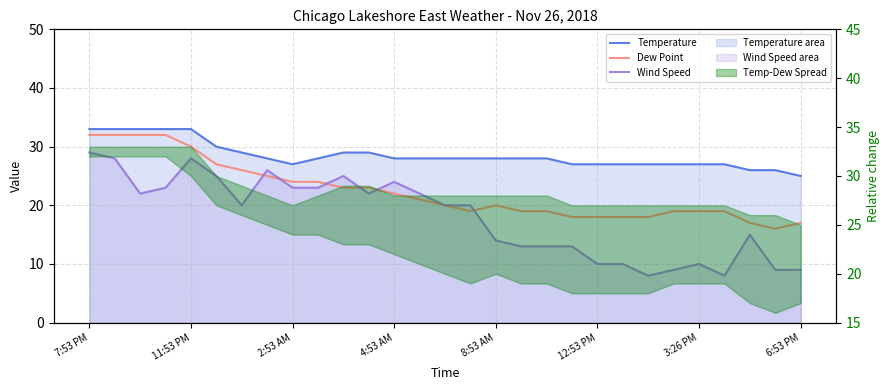

What is the average value of the Dew Point series?

22